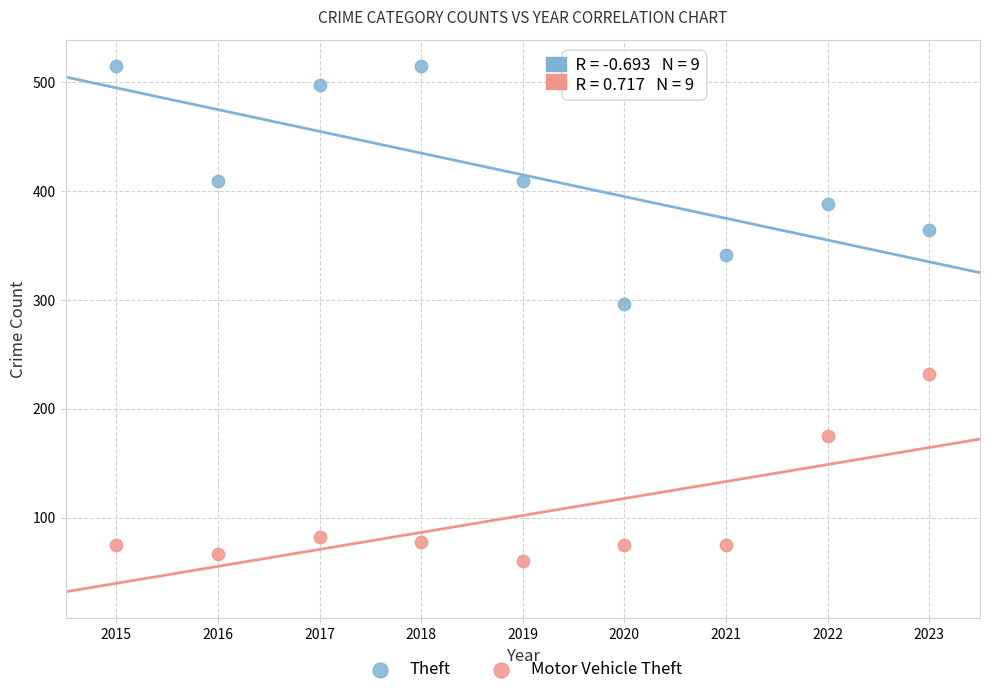

Across all data points, what is the range of X values (max minus min)?

8